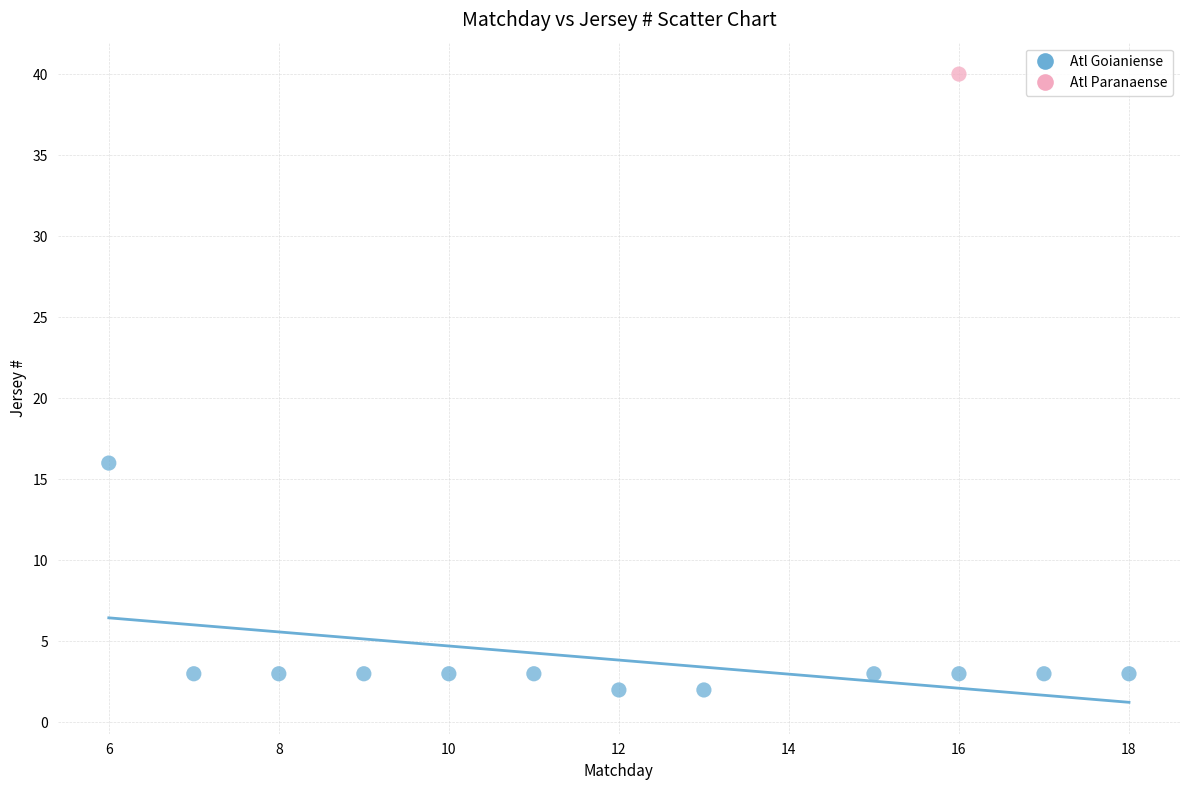

What are all the series names shown in the legend?

Atl Goianiense, Atl Paranaense